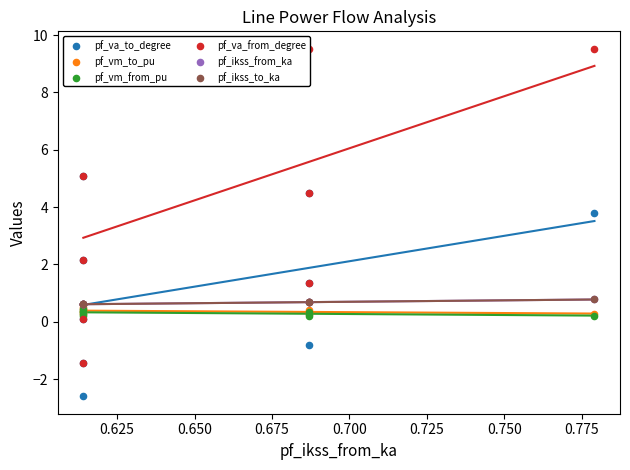

What are all the series names shown in the legend?

pf_va_to_degree, pf_vm_to_pu, pf_vm_from_pu, pf_va_from_degree, pf_ikss_from_ka, pf_ikss_to_ka